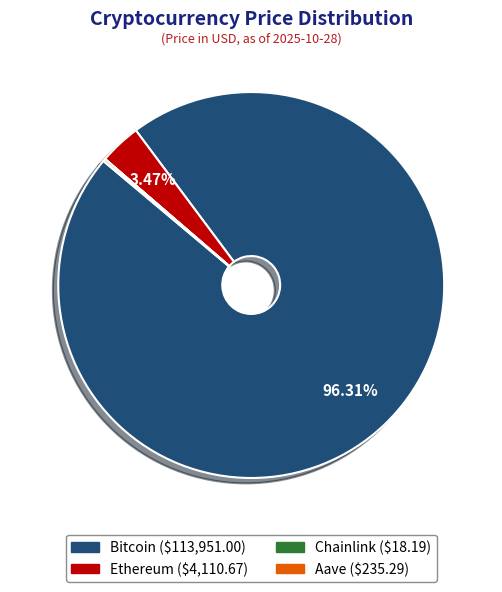

Which category accounts for the majority?

Bitcoin